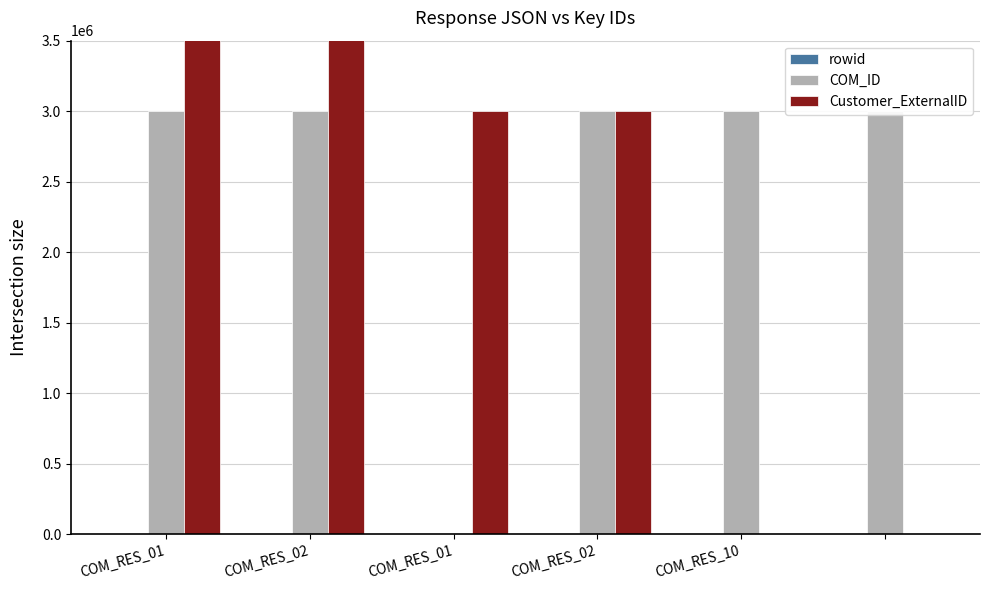

At how many categories does at least one series exceed 4305453?

2